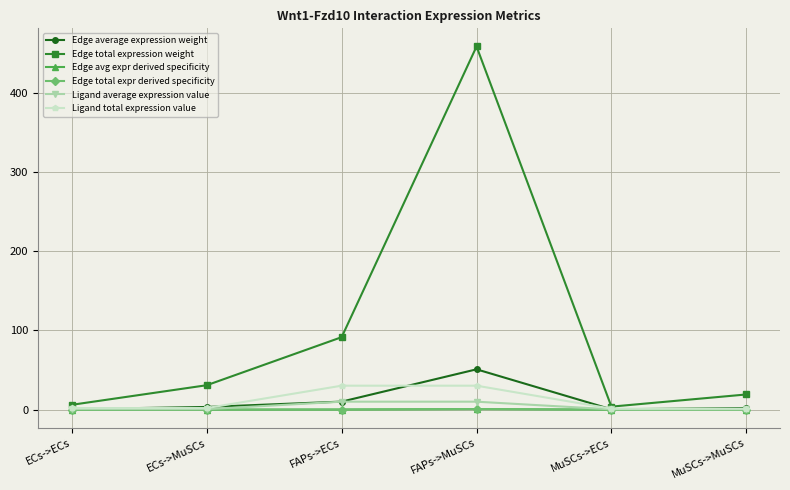

Where is the first local minimum for Edge average expression weight?

MuSCs->ECs